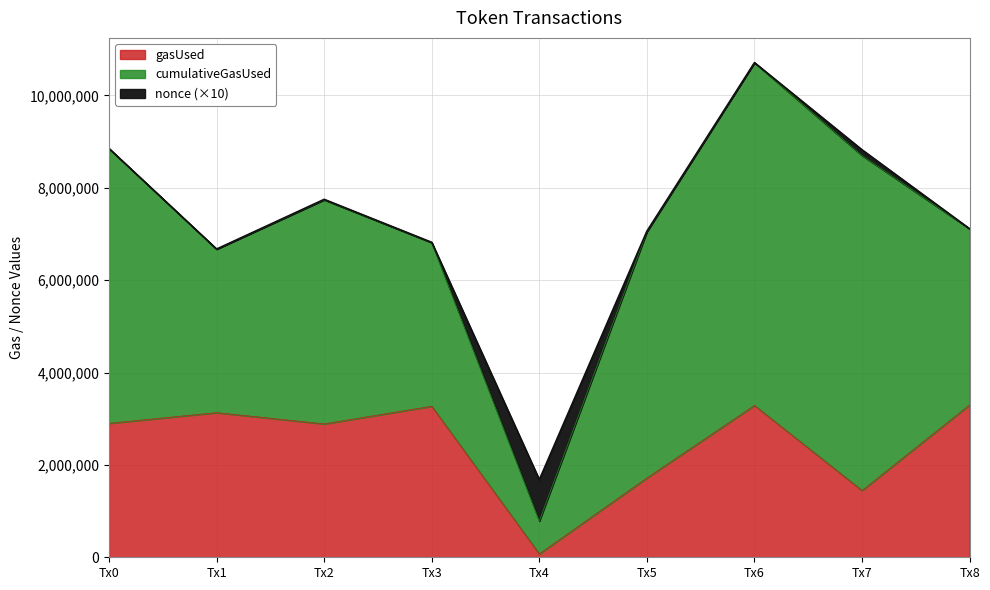

Is the value of cumulativeGasUsed at 3 greater than the value of gasUsed at 6?

Yes